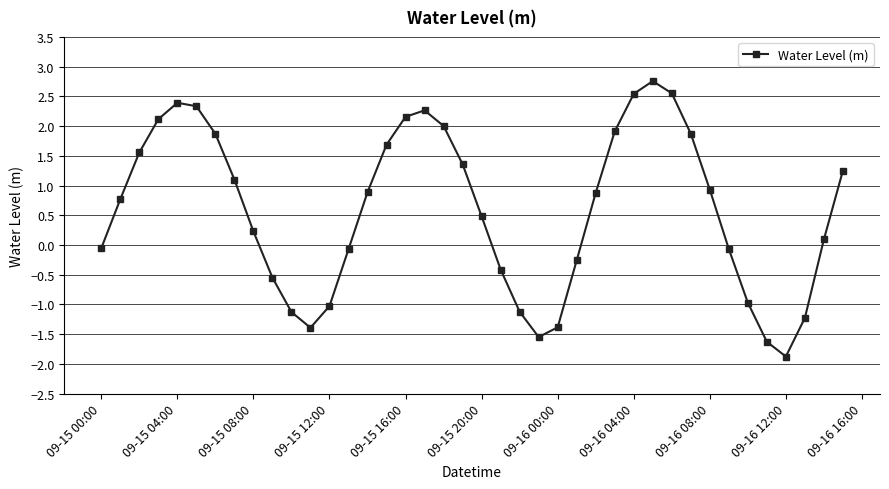

What is the maximum value shown in the chart?

2.8